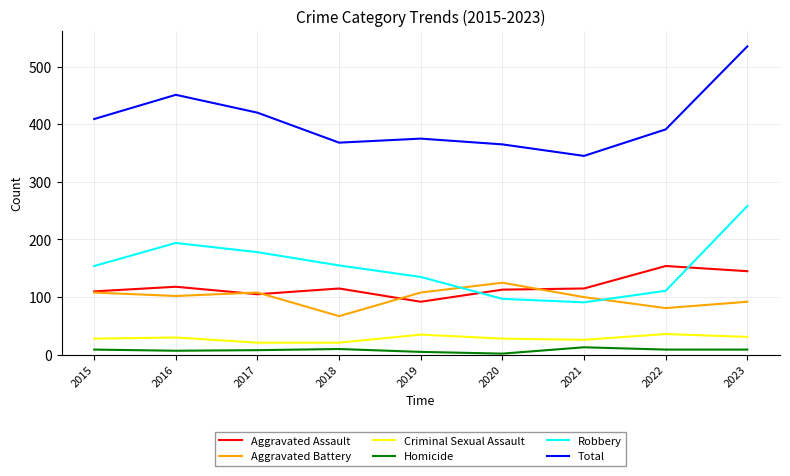

Which series has the largest range (max minus min)?

Total